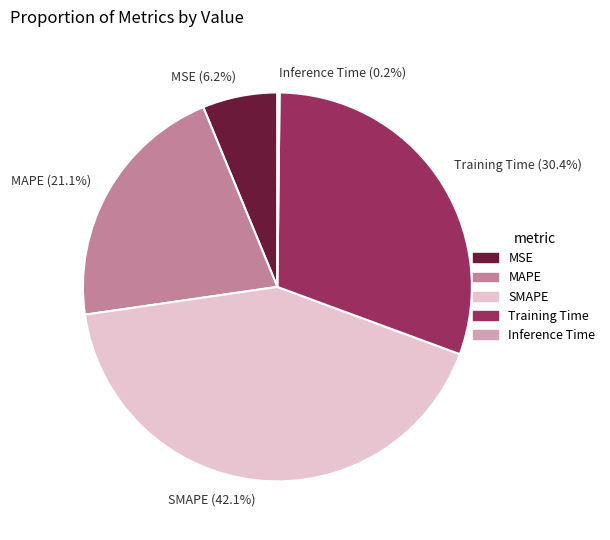

To the nearest percent, what is the difference between the largest and smallest slice percentages?

42%